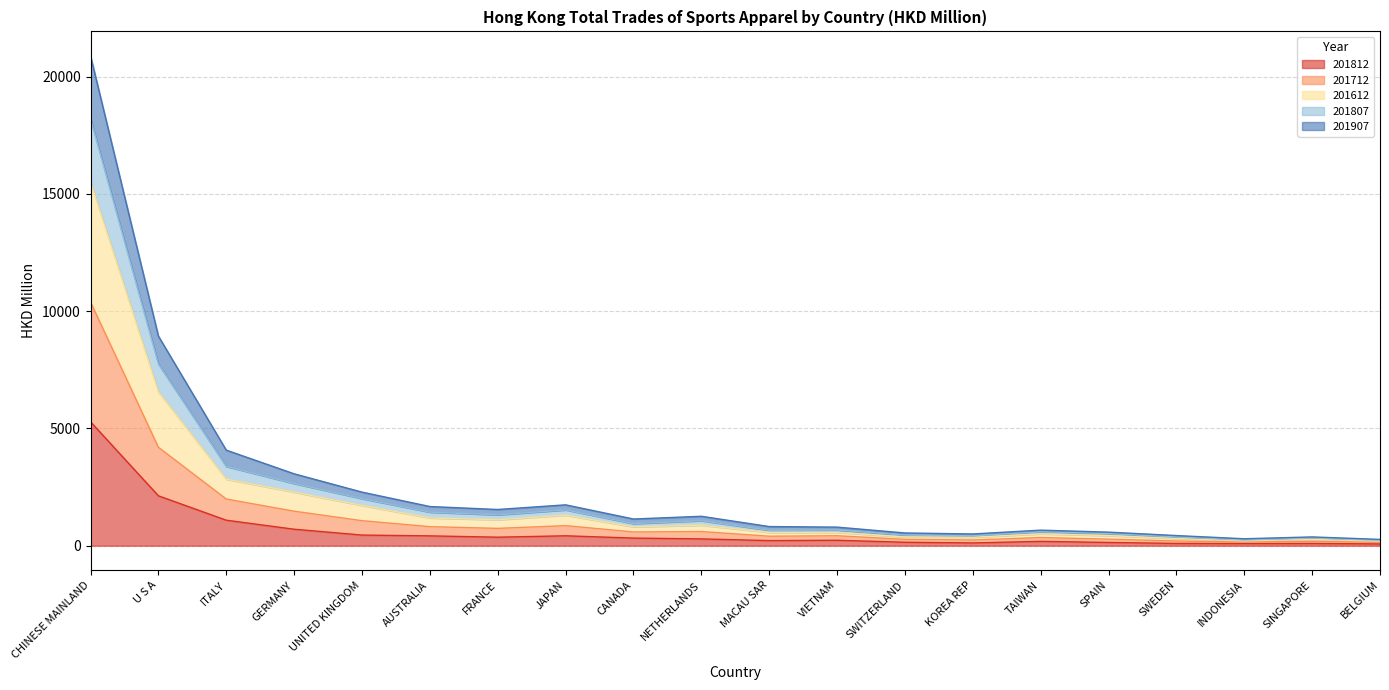

At which label does 201812 reach its peak?

CHINESE MAINLAND